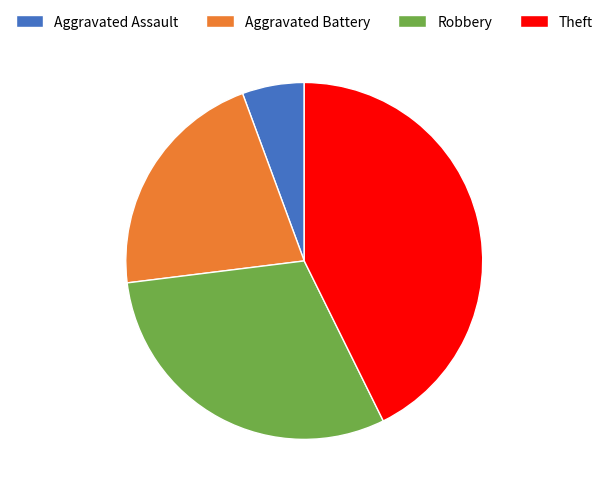

The Aggravated Battery slice represents 21% of the pie. True or false?

True